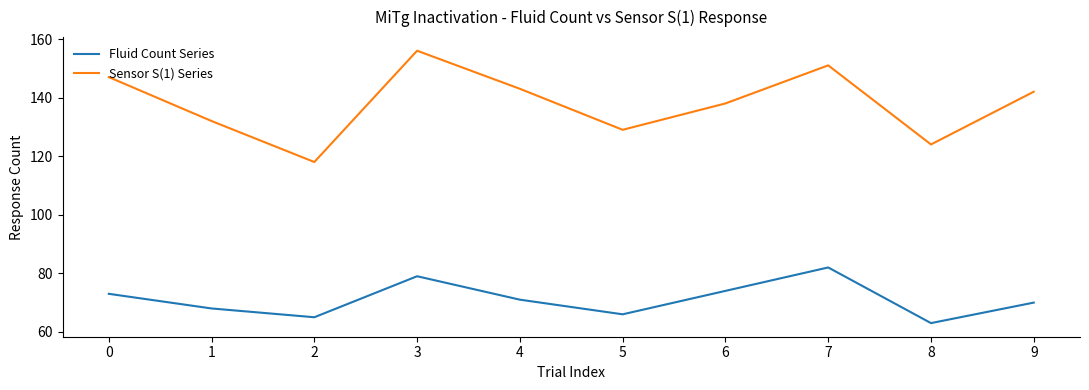

Rank the series by their maximum value, from highest to lowest.

Sensor S(1) Series, Fluid Count Series